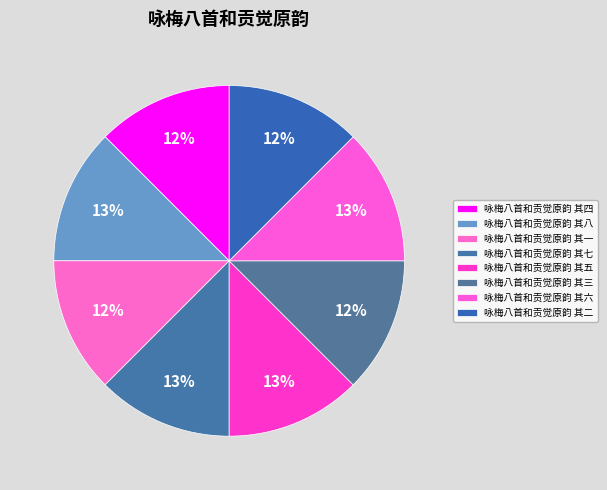

Which slice is the largest?

咏梅八首和贡觉原韵 其八